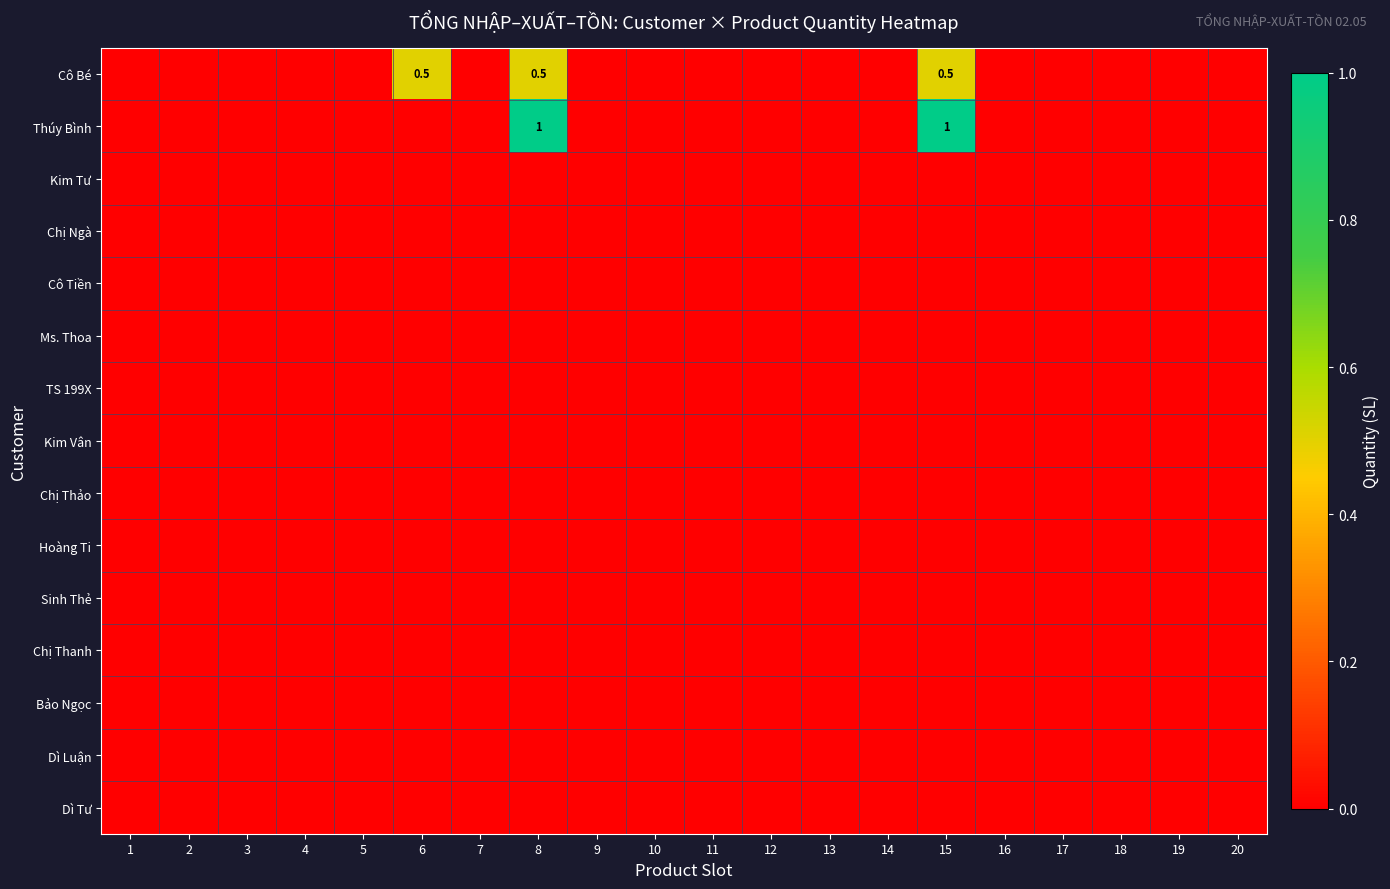

Rank the series at 17 from highest to lowest value.

Cô Bé, Thúy Bình, Kim Tư, Chị Ngà, Cô Tiền, Ms. Thoa, TS 199X, Kim Vân, Chị Thảo, Hoàng Ti, Sinh Thẻ, Chị Thanh, Bảo Ngọc, Dì Luận, Dì Tư